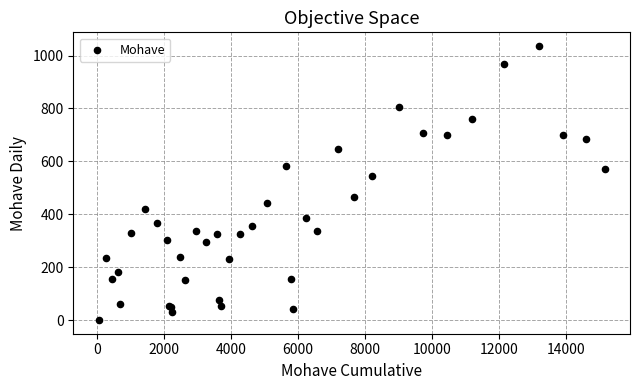

What Y value in the scatter plot is closest to 518?

544